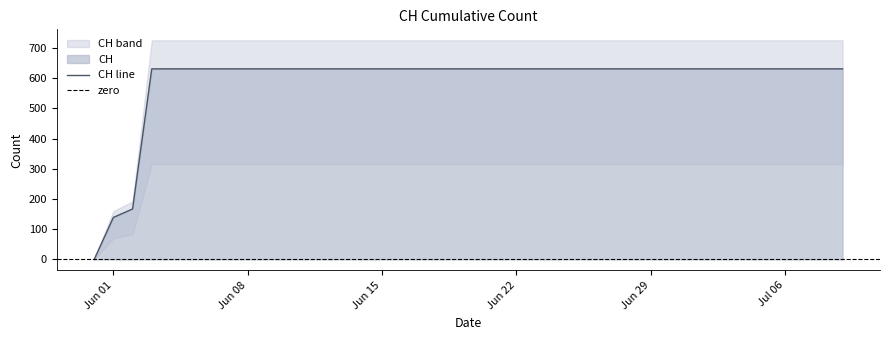

What is the maximum value for CH line?

631